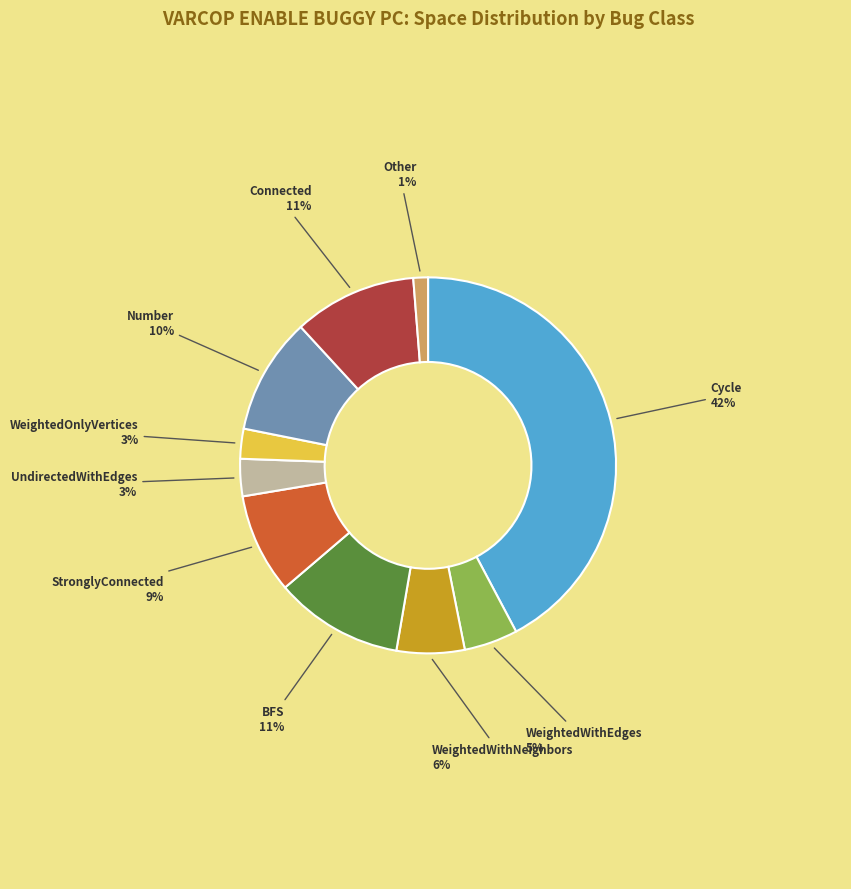

To the nearest percent, what is the difference between the largest and smallest slice percentages?

41%